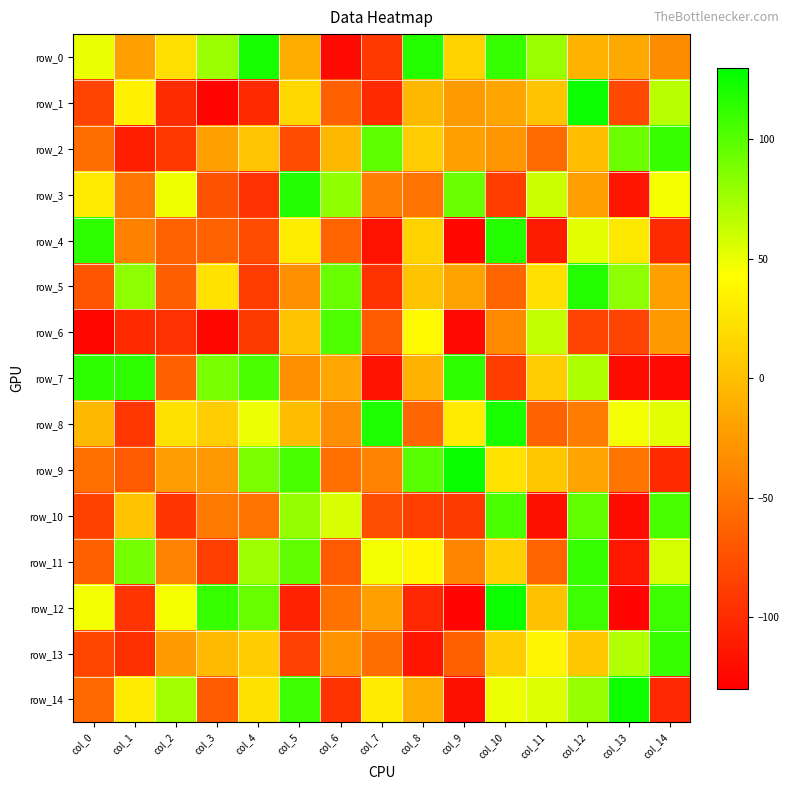

Which series has the largest total across all categories?

row_0